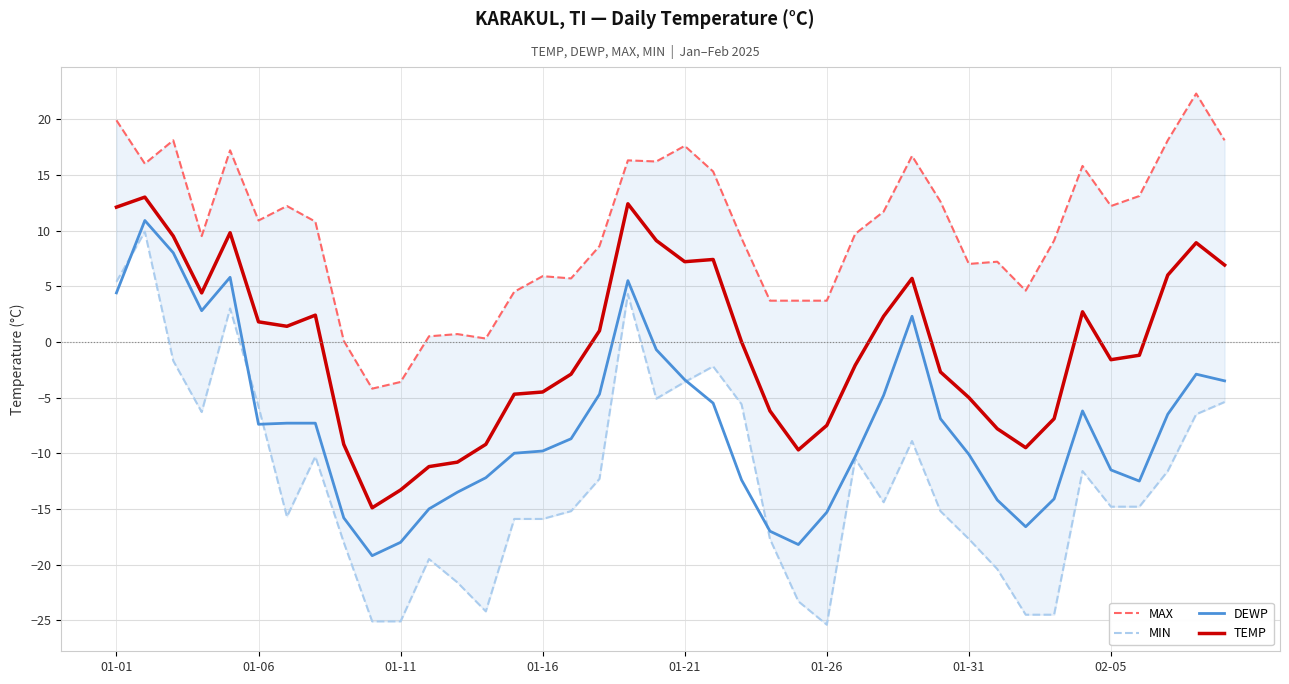

Reading left to right, transcribe all the data shown in this chart.

MAX: 19.9	16.0	18.1	9.5	17.2	10.9	12.2	10.8	0.1	-4.2	-3.6	0.5	0.7	0.3	4.5	5.9	5.7	8.6	16.3	16.2	17.6	15.3	9.3	3.7	3.7	3.7	9.7	11.7	16.7	12.6	7.0	7.2	4.6	9.1	15.8	12.2	13.1	18.1	22.3	18.1
MIN: 5.4	9.9	-1.7	-6.3	3.0	-5.8	-15.7	-10.3	-18.0	-25.1	-25.1	-19.5	-21.6	-24.2	-15.9	-15.9	-15.2	-12.3	4.3	-5.1	-3.6	-2.2	-5.6	-17.7	-23.3	-25.4	-10.5	-14.4	-8.9	-15.2	-17.7	-20.4	-24.5	-24.5	-11.6	-14.8	-14.8	-11.6	-6.5	-5.4
DEWP: 4.4	10.9	8.0	2.8	5.8	-7.4	-7.3	-7.3	-15.8	-19.2	-18.0	-15.0	-13.5	-12.2	-10.0	-9.8	-8.7	-4.7	5.5	-0.7	-3.4	-5.5	-12.4	-17.0	-18.2	-15.3	-10.3	-4.8	2.3	-6.9	-10.1	-14.2	-16.6	-14.1	-6.2	-11.5	-12.5	-6.5	-2.9	-3.5
TEMP: 12.1	13.0	9.5	4.4	9.8	1.8	1.4	2.4	-9.2	-14.9	-13.3	-11.2	-10.8	-9.2	-4.7	-4.5	-2.9	1.0	12.4	9.1	7.2	7.4	0.0	-6.2	-9.7	-7.5	-2.1	2.3	5.7	-2.7	-5.0	-7.8	-9.5	-6.9	2.7	-1.6	-1.2	6.0	8.9	6.9